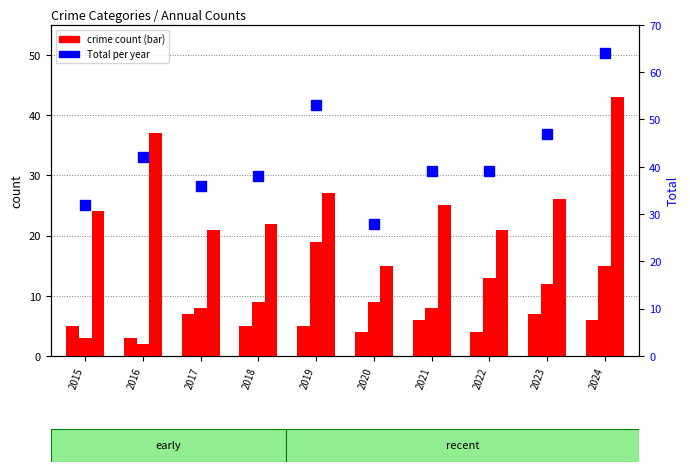

What is the value of the Aggravated Assault bar at the 8th from the left?

4